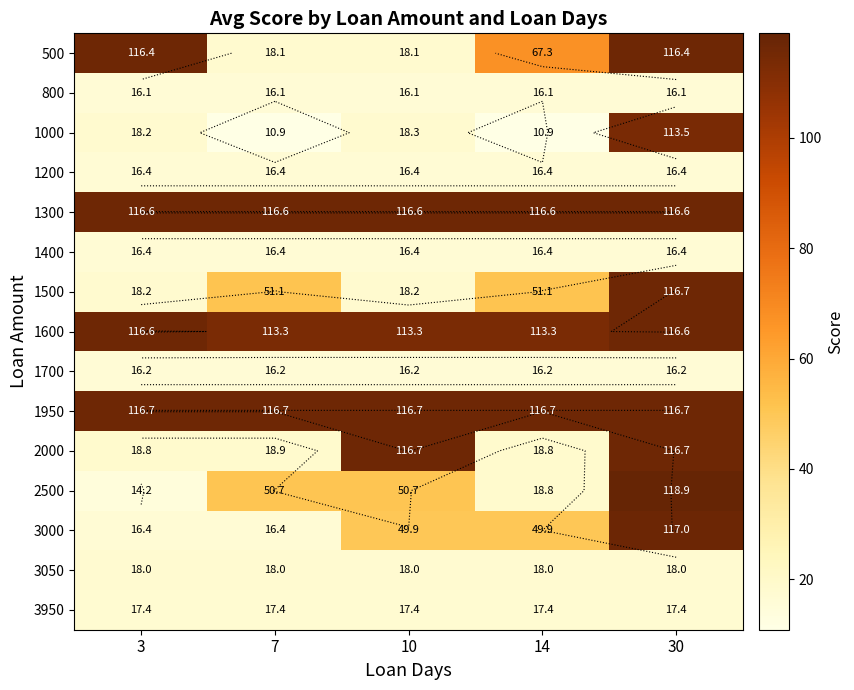

What is the sum of all 3950 values?

87.0